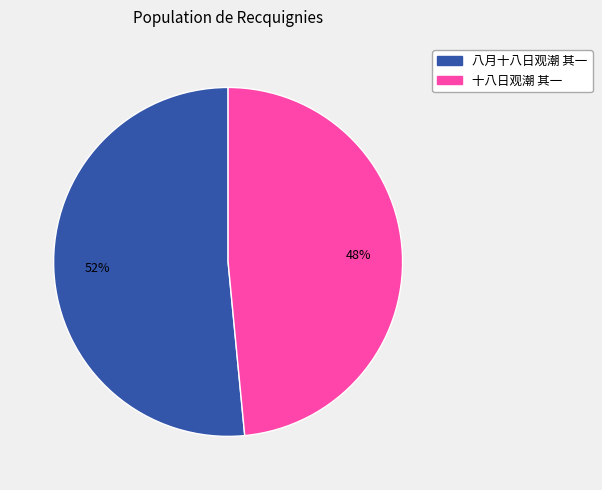

Do 十八日观潮 其一 and 八月十八日观潮 其一 together represent more than half of the pie?

Yes